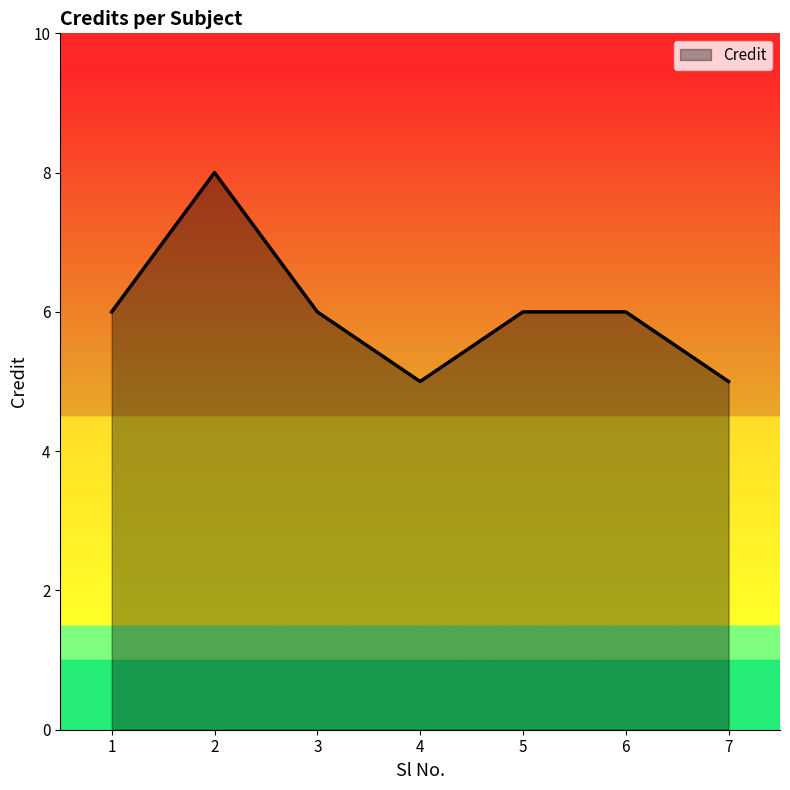

Where is the first local minimum?

4